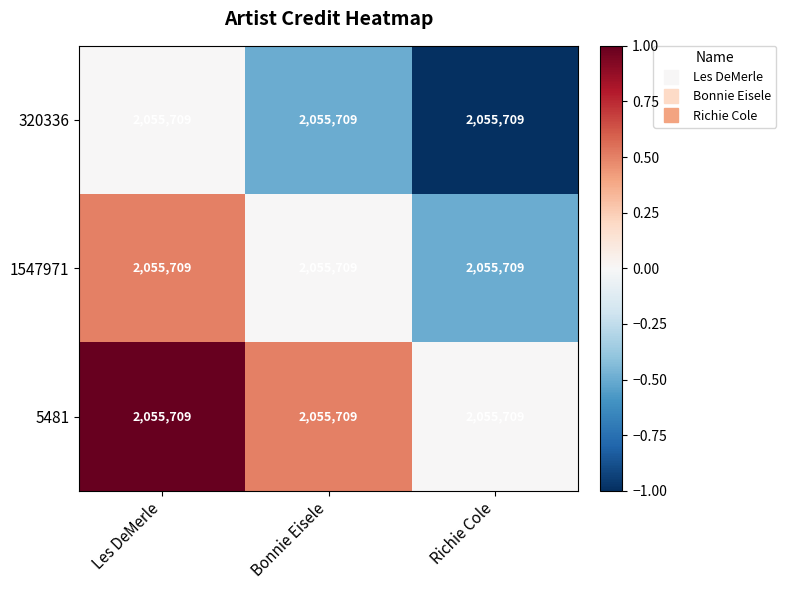

Is it true that 1547971 equals 0.5 at Les DeMerle?

True